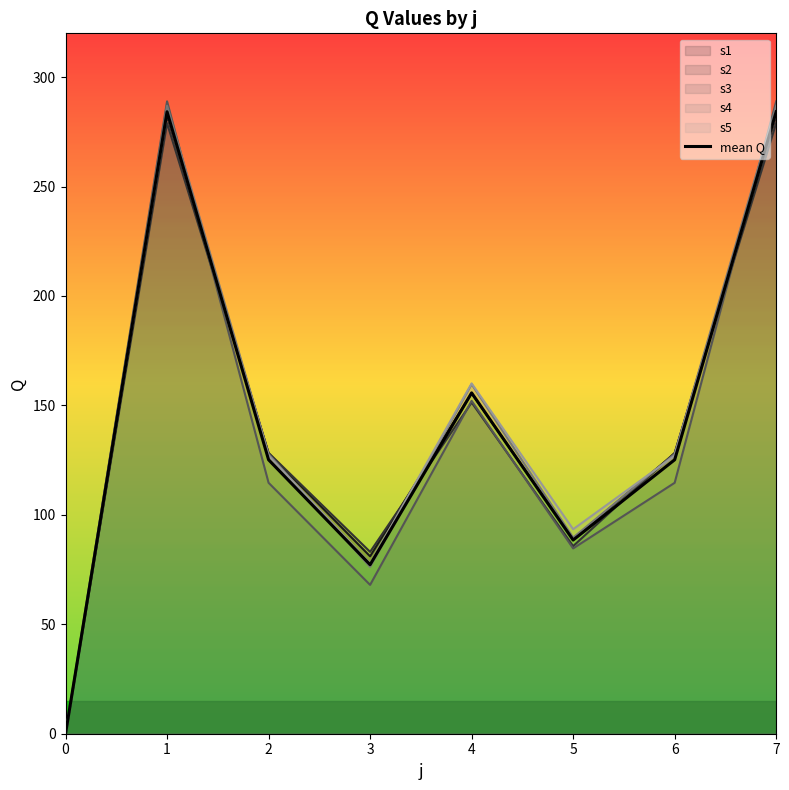

How many values are below 125?

3